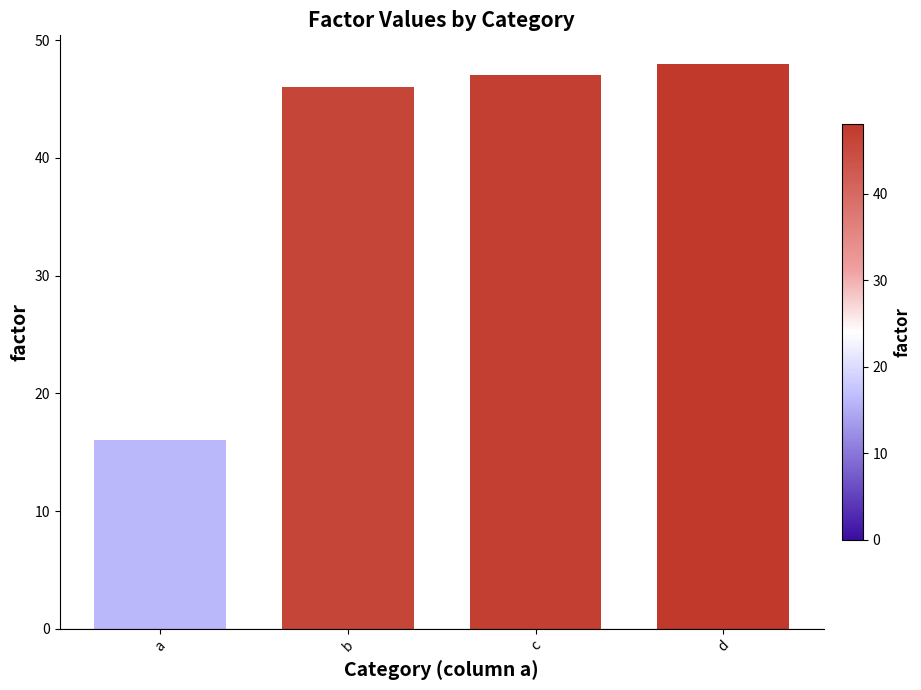

Which category has the highest value across all series?

d